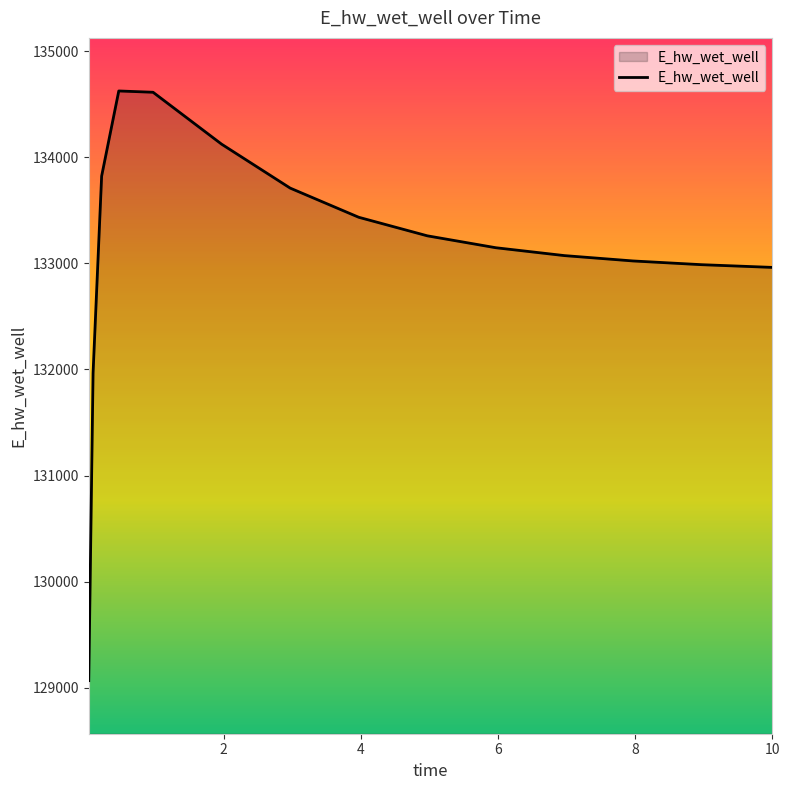

What is the minimum value shown in the chart?

129068.8